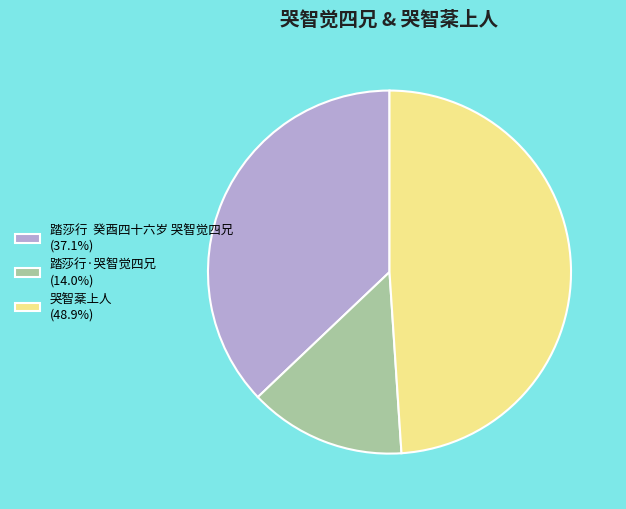

Is the sum of 踏莎行·哭智觉四兄 (14.0%) and 踏莎行 癸酉四十六岁 哭智觉四兄 (37.1%) greater than half?

Yes